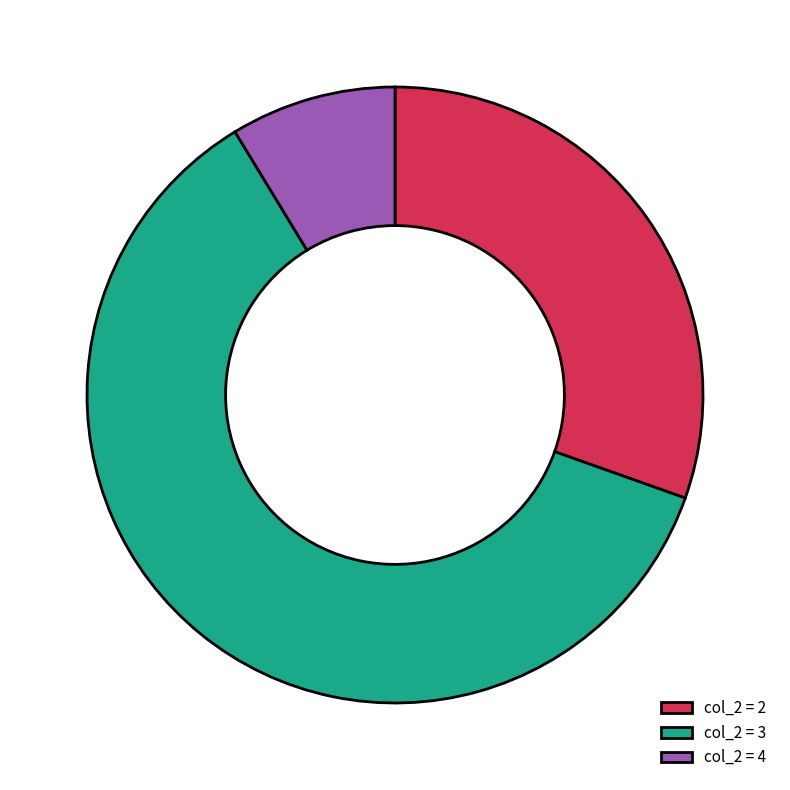

Which has a higher value, col_2 = 2 or col_2 = 3?

col_2 = 3